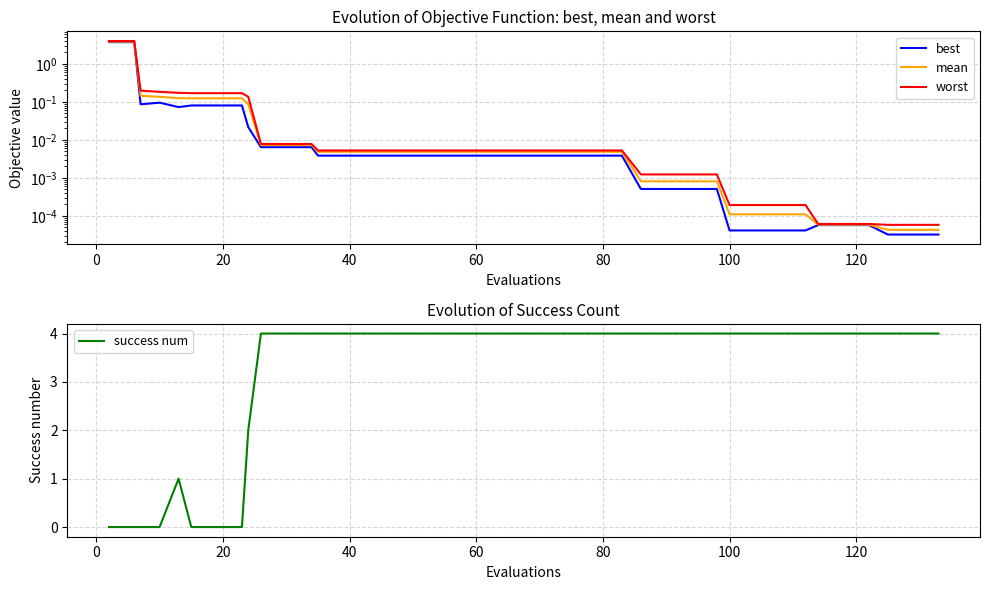

True or false: best has a value of 0.0 at 34.

False